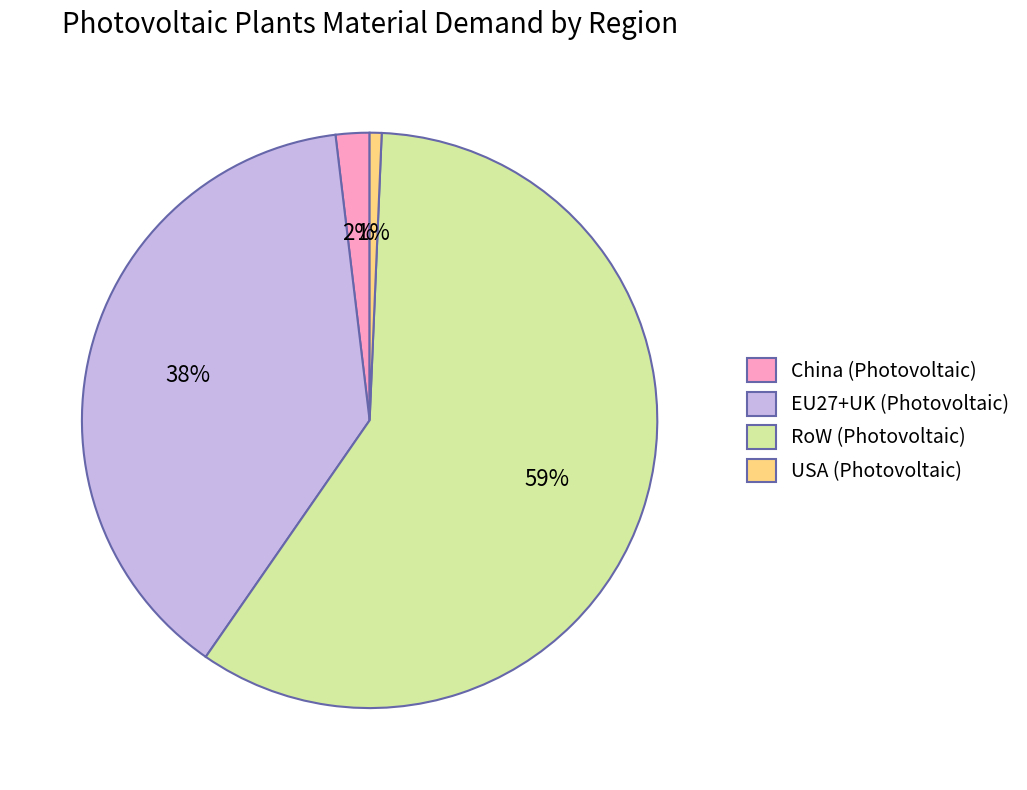

To the nearest percent, what is the combined percentage of China (Photovoltaic) and USA (Photovoltaic)?

3%